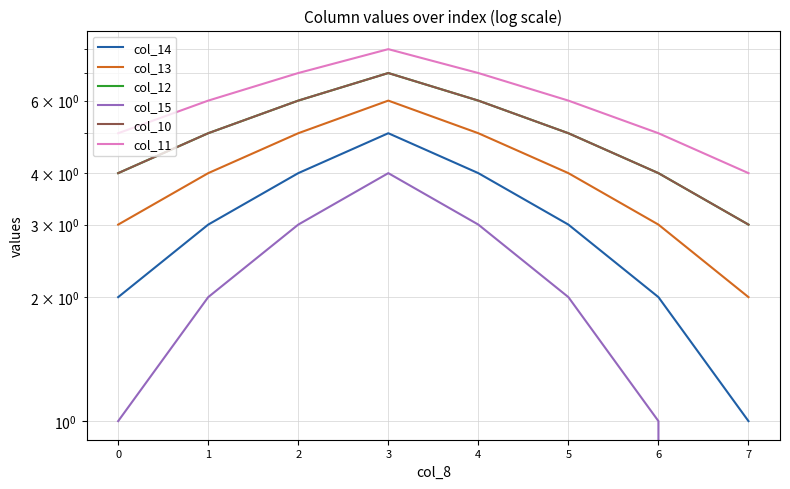

What are all the series names shown in the legend?

col_14, col_13, col_12, col_15, col_10, col_11